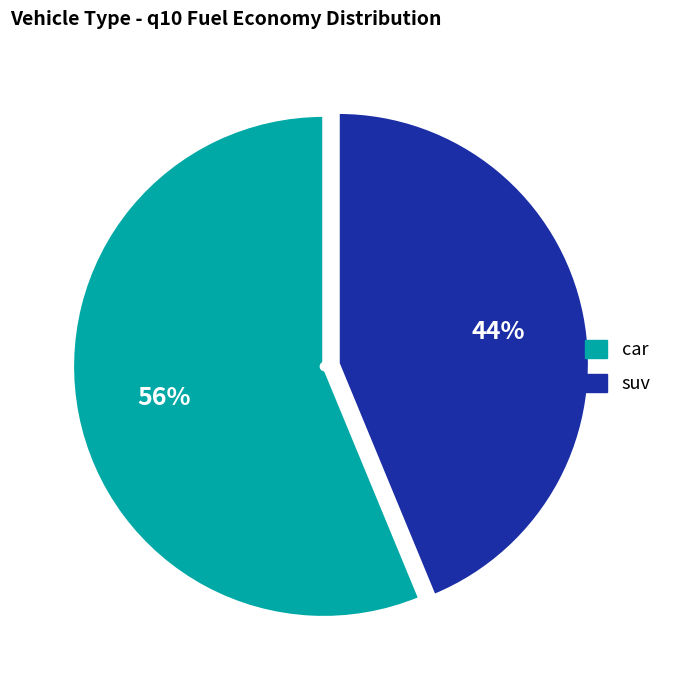

To the nearest percent, what is the difference between the largest and smallest slice percentages?

12%